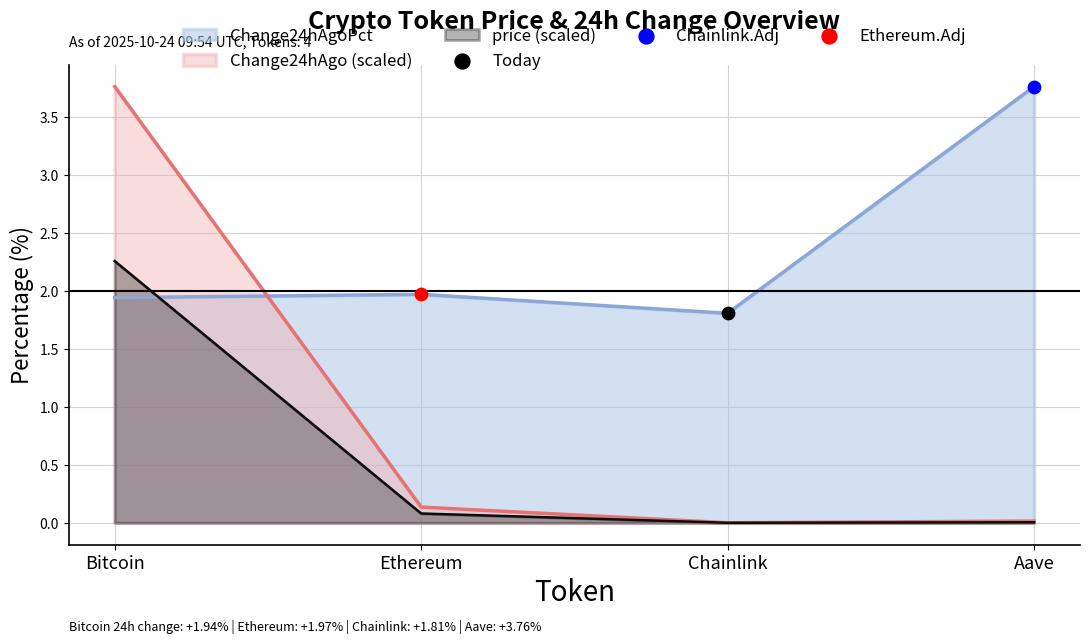

Which series has the largest Y range (max minus min)?

price24hAgo